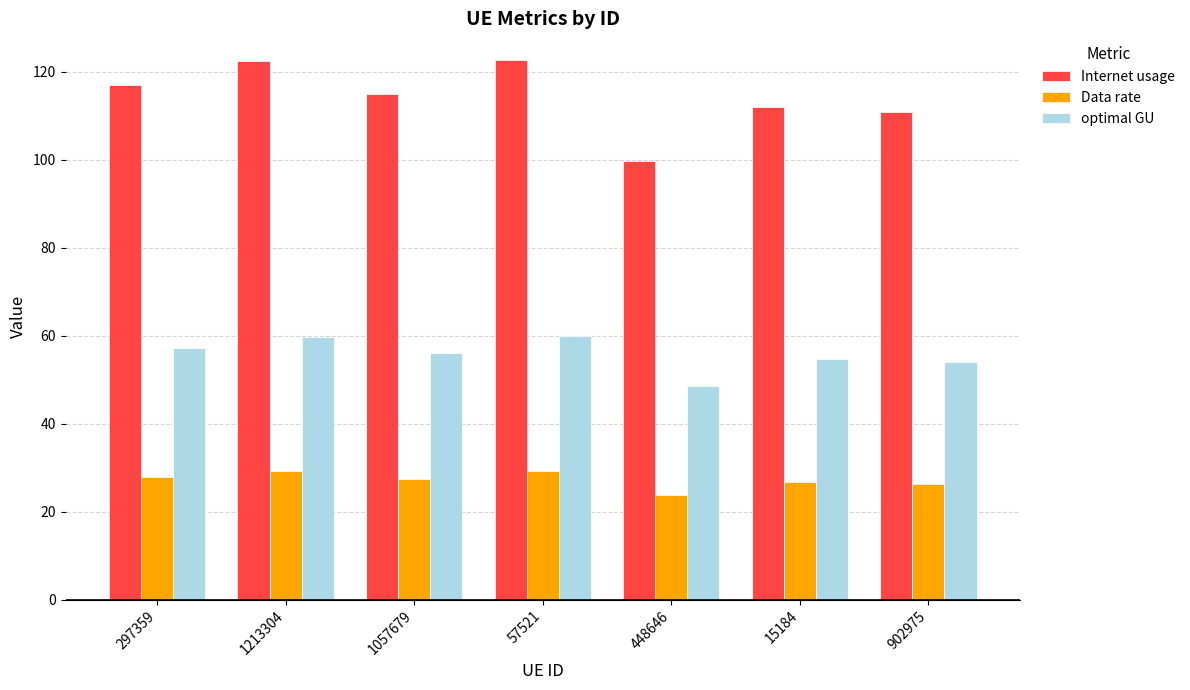

The value of optimal GU at 15184 is 54.6. True or false?

True